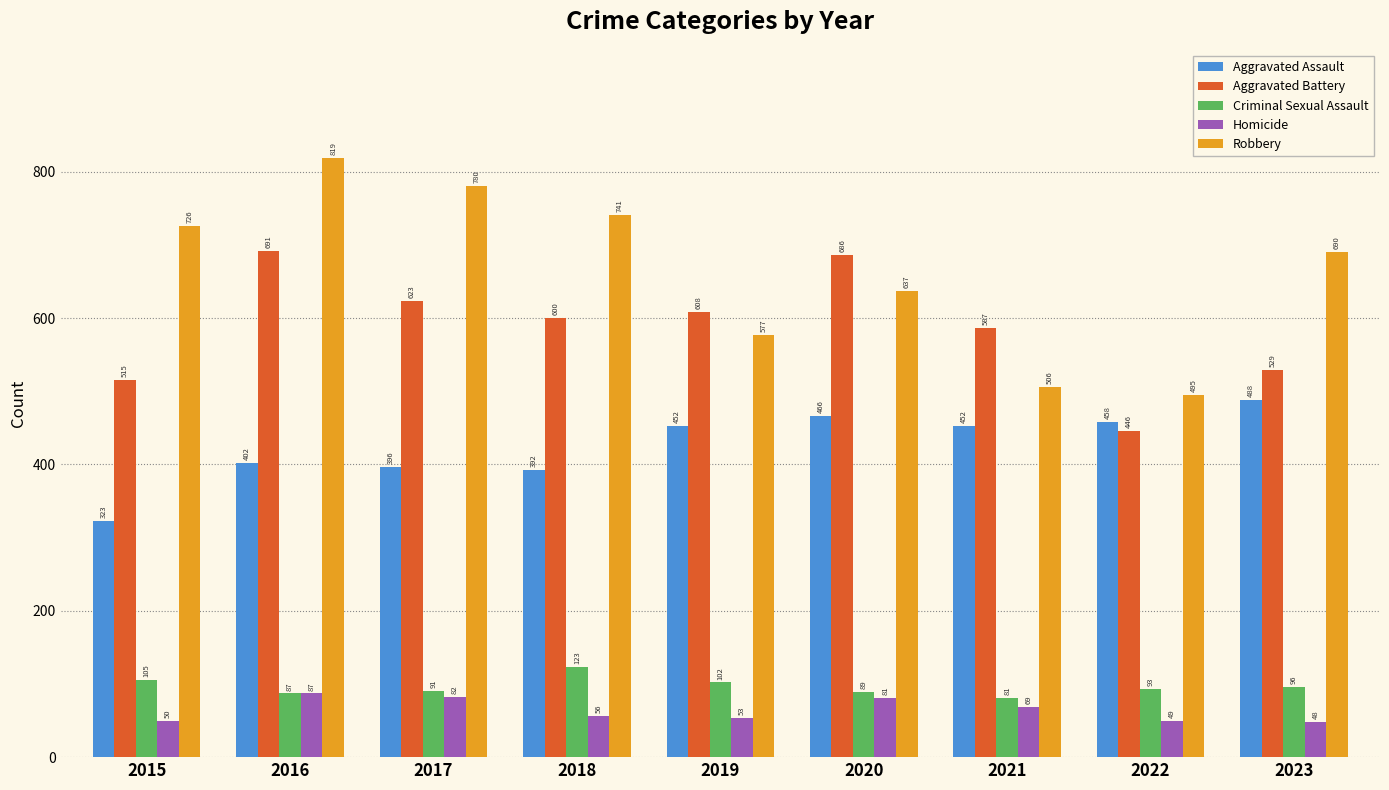

At 2023, list the series in order from smallest to largest.

Homicide, Criminal Sexual Assault, Aggravated Assault, Aggravated Battery, Robbery